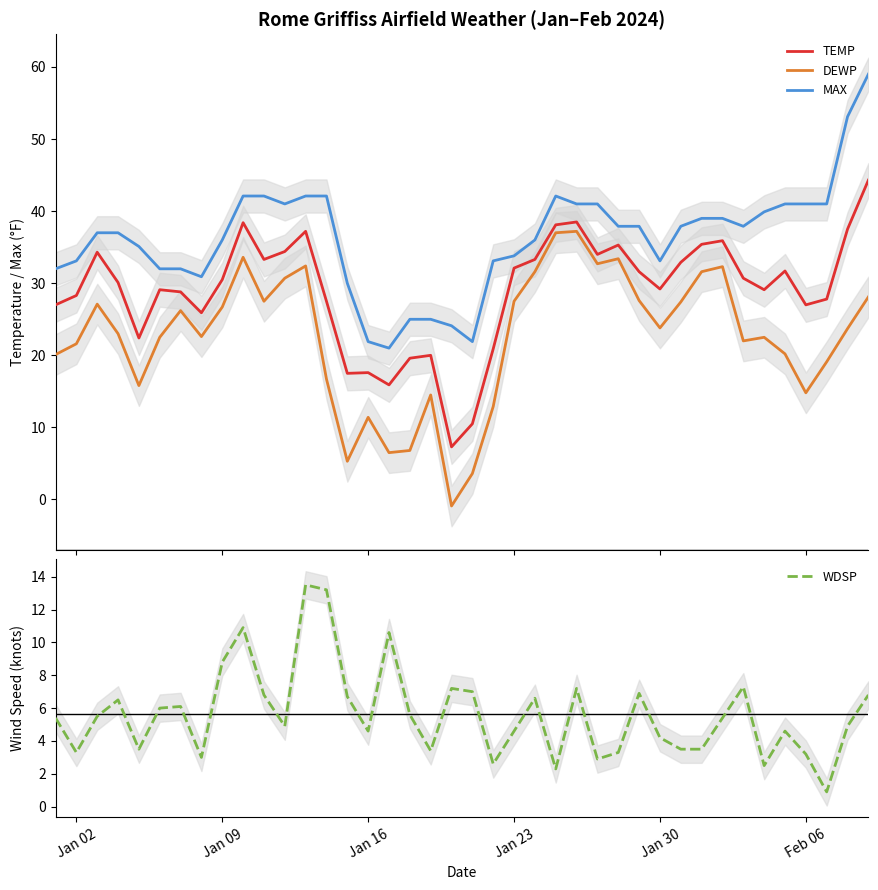

What is the lowest value of the TEMP series?

7.3